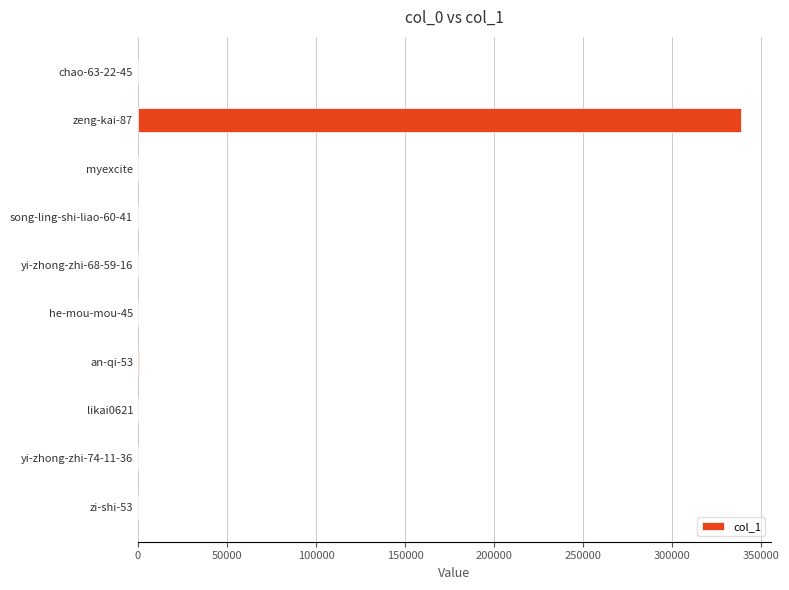

What is the maximum value shown in the chart?

338382